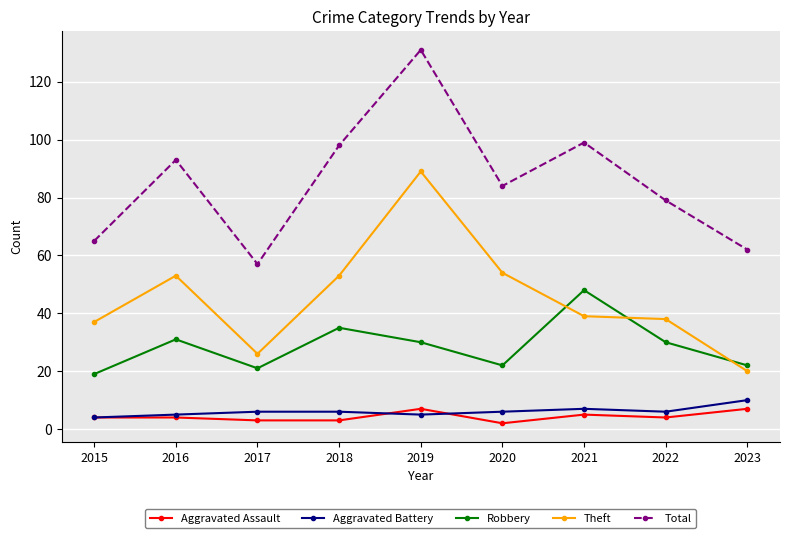

Where do Robbery and Theft first cross each other?

2020 and 2021